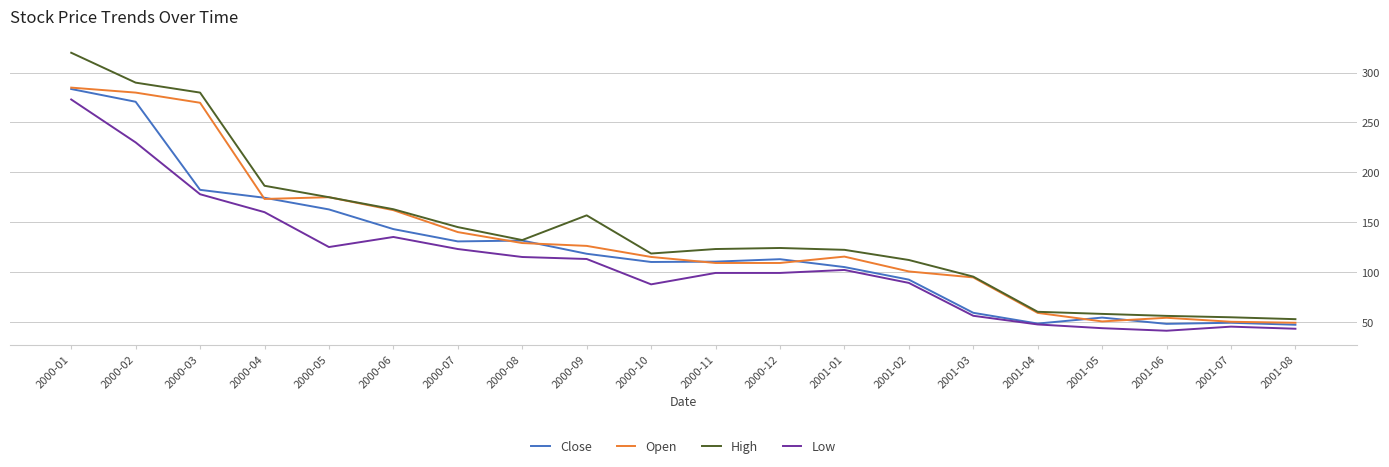

What is the total value across all series at 2000-11?

441.4